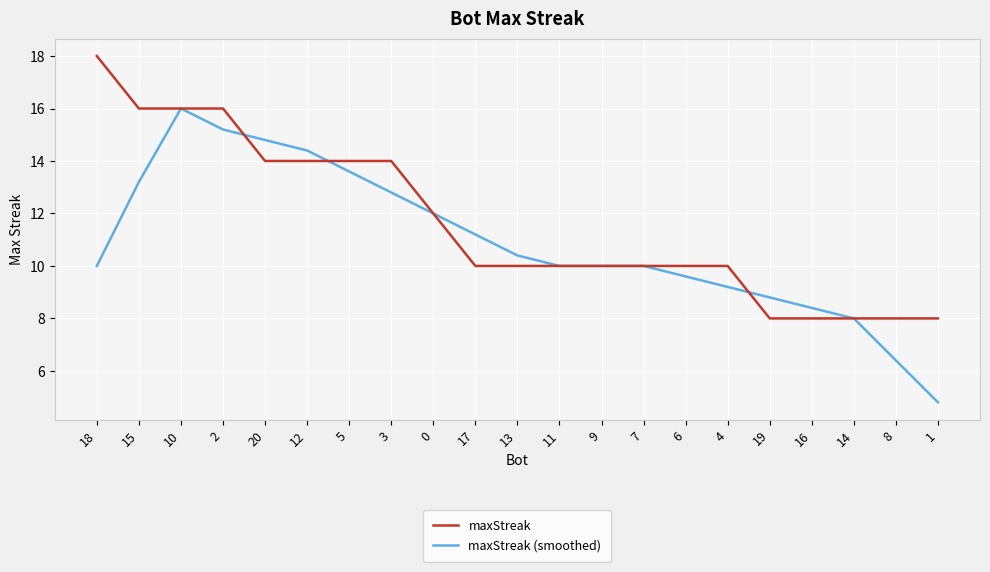

What is the total value across all series at 14?

16.0